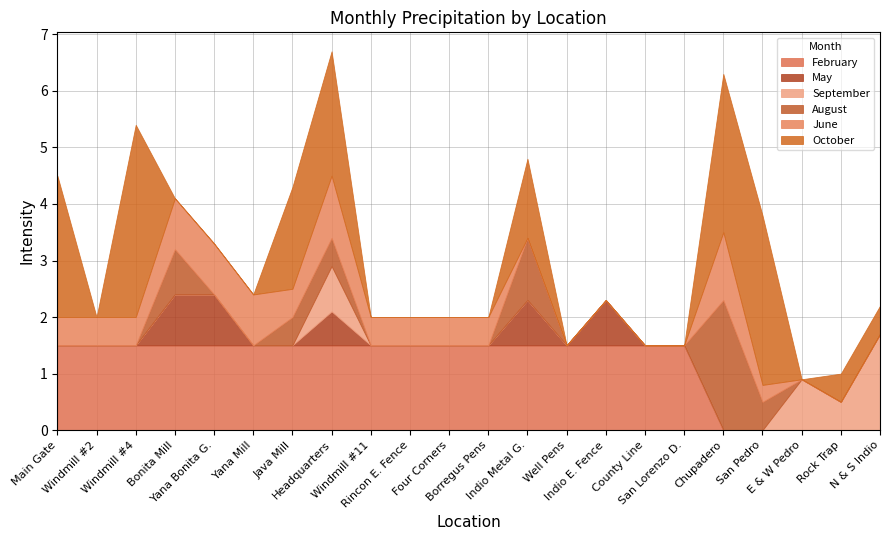

True or false: February and May intersect in this chart.

False